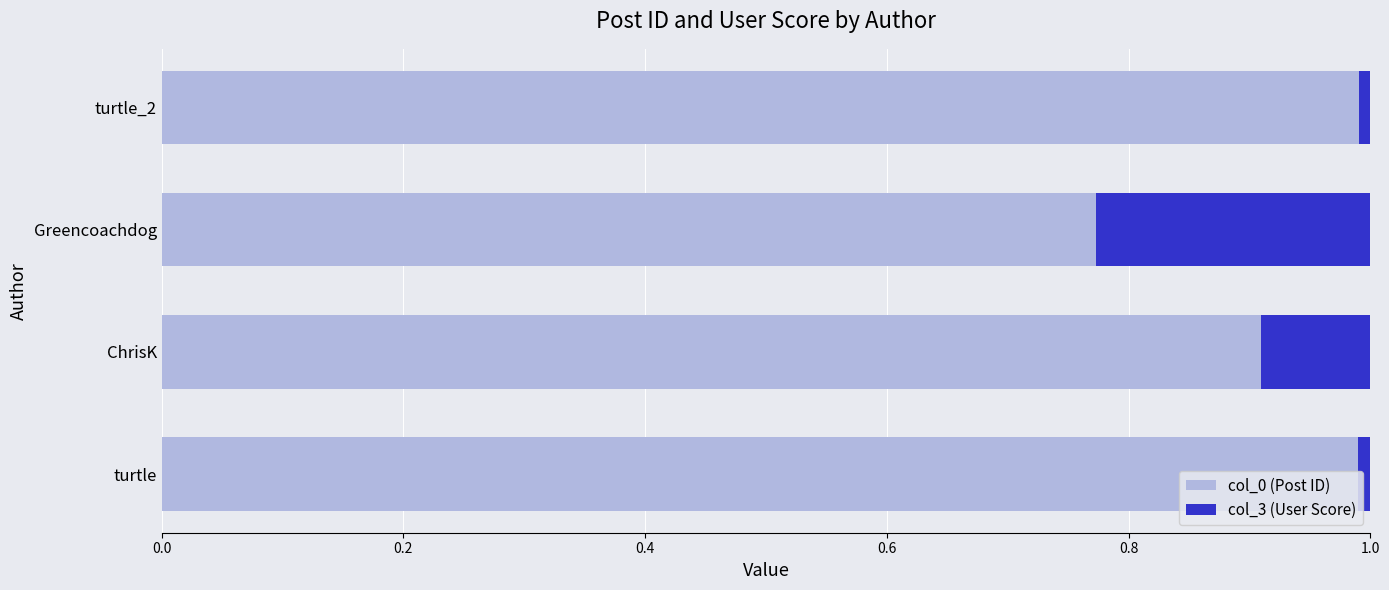

How many distinct data groups are displayed?

2